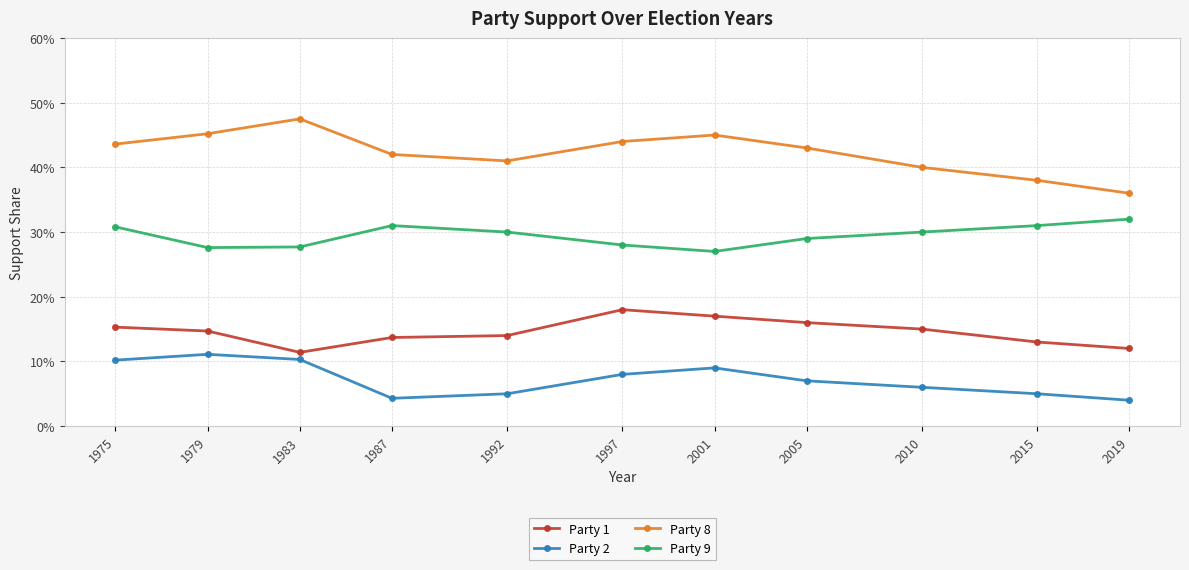

The value of Party 9 at 2010 is 0.4. True or false?

False